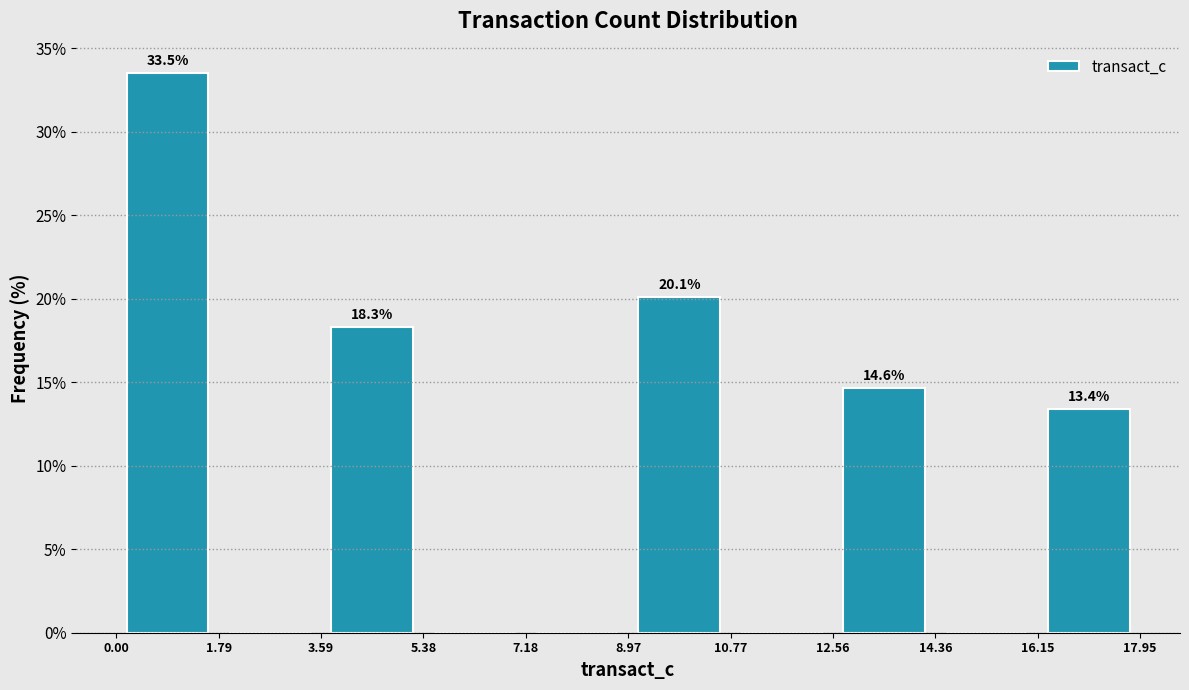

Which range on the x-axis has the tallest bar?

0.00 to 1.79